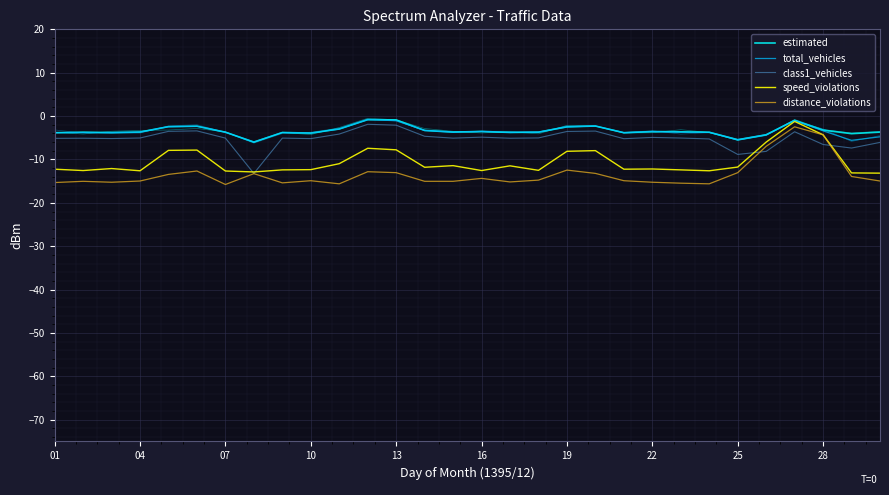

Reading right to left, extract all data points from this chart.

estimated: -3.7	-4.1	-3.2	-1.0	-4.3	-5.4	-3.7	-3.6	-3.6	-3.8	-2.3	-2.5	-3.7	-3.8	-3.5	-3.7	-3.3	-0.9	-0.8	-3.0	-3.9	-3.8	-6.0	-3.7	-2.3	-2.4	-3.7	-3.8	-3.7	-3.8
total_vehicles: -4.8	-5.6	-3.4	-1.0	-4.3	-5.4	-3.7	-3.7	-3.6	-3.8	-2.3	-2.5	-3.7	-3.8	-3.5	-3.7	-3.3	-1.0	-0.8	-3.0	-3.9	-3.8	-6.0	-3.7	-2.3	-2.4	-3.7	-3.8	-3.8	-3.8
class1_vehicles: -6.1	-7.4	-6.5	-3.6	-8.1	-8.8	-5.3	-5.1	-4.9	-5.2	-3.5	-3.5	-5.0	-5.1	-4.9	-5.1	-4.7	-2.1	-1.9	-4.1	-5.2	-5.1	-13.2	-5.1	-3.4	-3.5	-5.0	-5.2	-5.1	-5.1
speed_violations: -13.2	-13.1	-4.3	-1.2	-6.0	-11.7	-12.6	-12.4	-12.2	-12.2	-8.0	-8.1	-12.5	-11.5	-12.6	-11.4	-11.8	-7.8	-7.4	-11.0	-12.3	-12.4	-12.9	-12.7	-7.8	-7.9	-12.6	-12.1	-12.6	-12.2
distance_violations: -15.0	-13.9	-4.3	-2.5	-7.0	-13.0	-15.6	-15.5	-15.2	-14.9	-13.2	-12.4	-14.8	-15.2	-14.4	-15.0	-15.0	-13.0	-12.8	-15.6	-14.9	-15.4	-13.3	-15.8	-12.7	-13.4	-15.0	-15.2	-15.0	-15.3